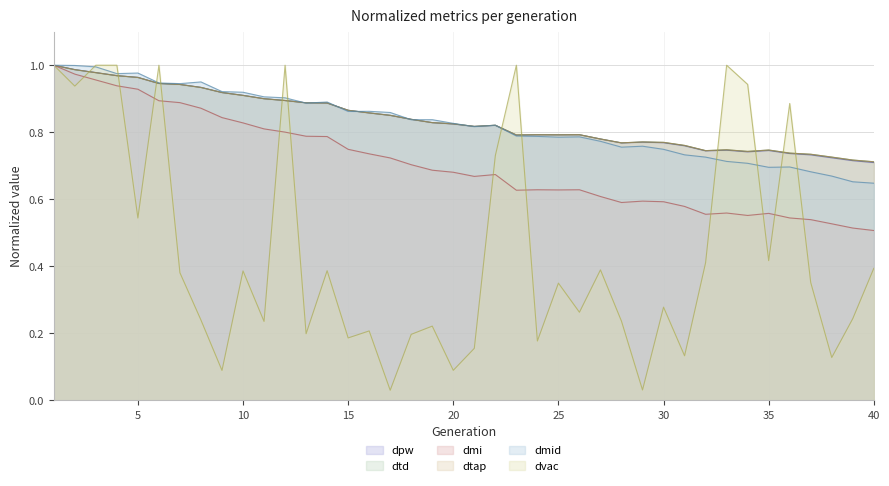

Which category has the highest value in the dpw series?

1